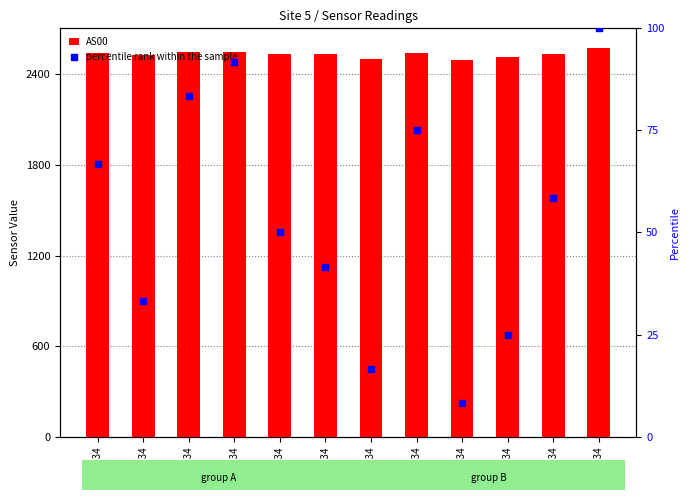

What are all the series names shown in the legend?

AS00, percentile rank within the sample